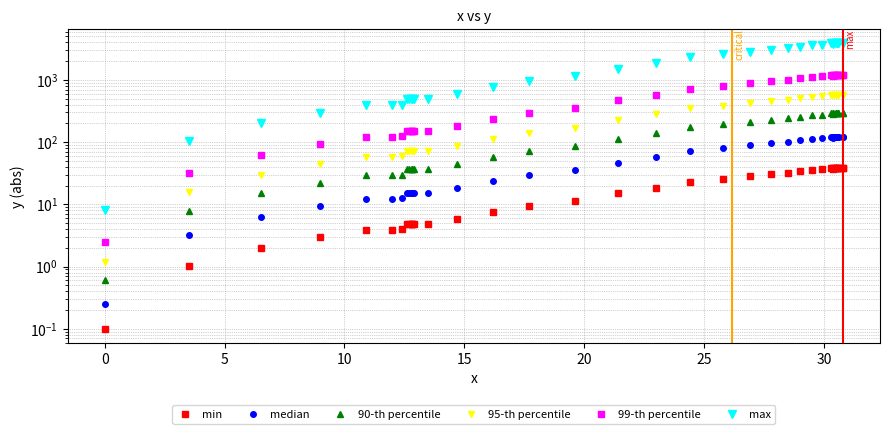

What is the difference between the maximum and second lowest values in the 90-th percentile series?

281.4